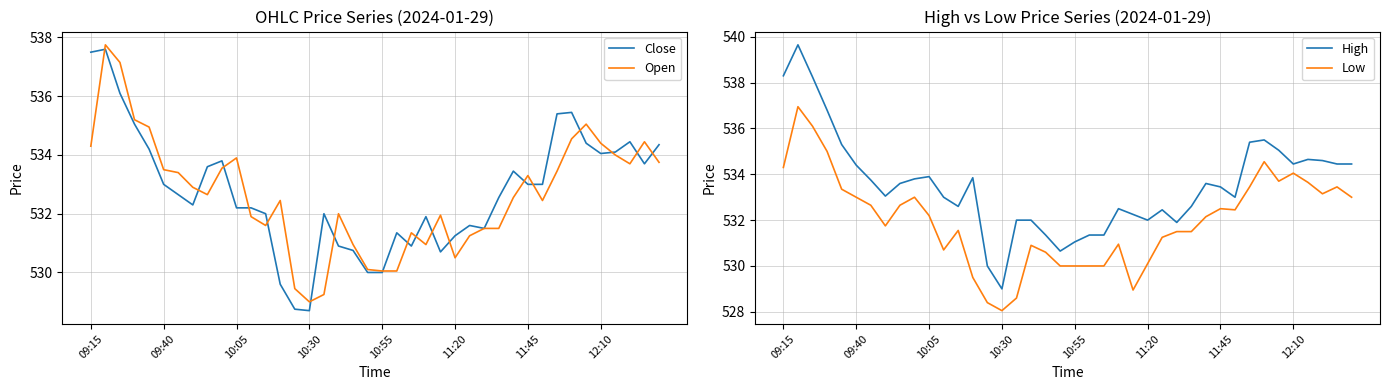

True or false: Low and High cross at least once.

False